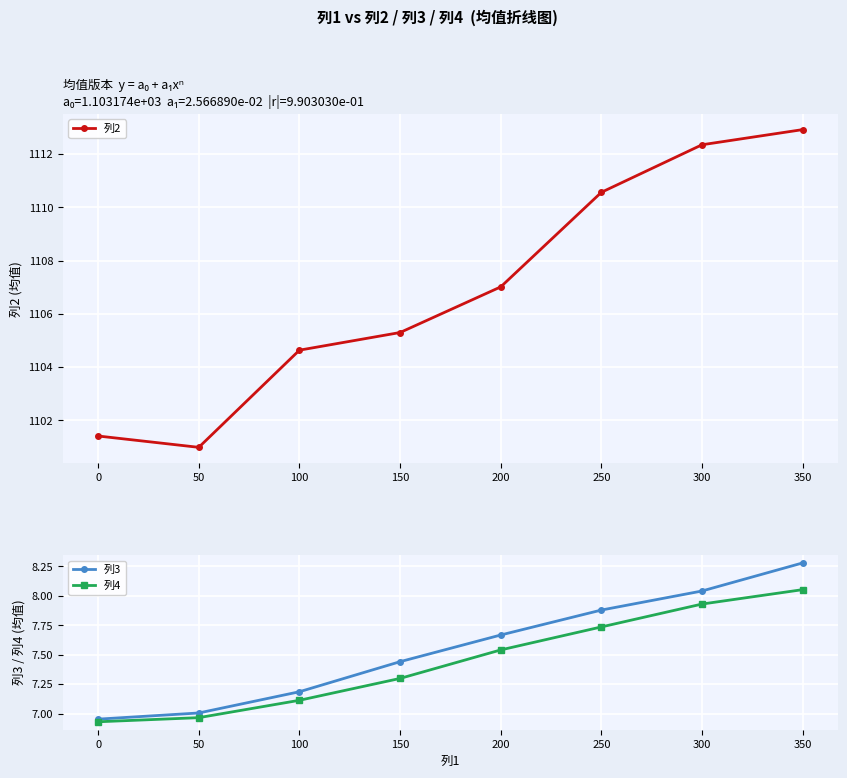

What is the difference between the maximum and second lowest values in the 列3 series?

1.3